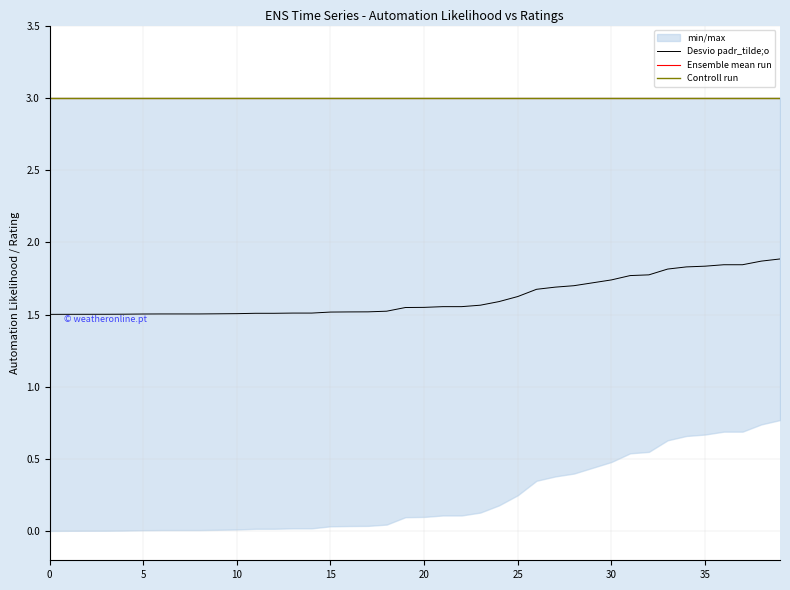

The Desvio padr_tilde;o series shows 2.6 at 15. True or false?

False